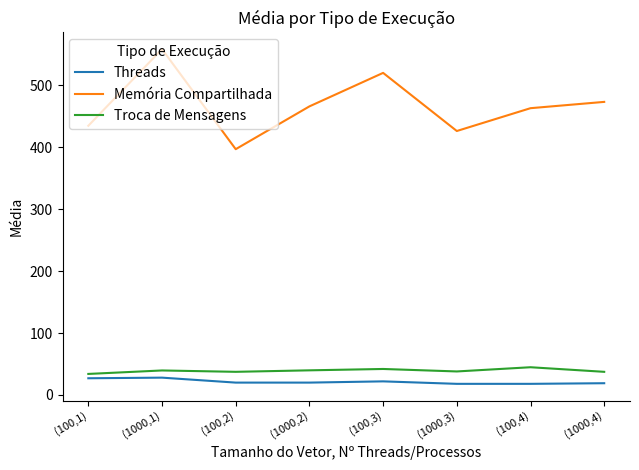

What is the average value of the Threads series?

21.5